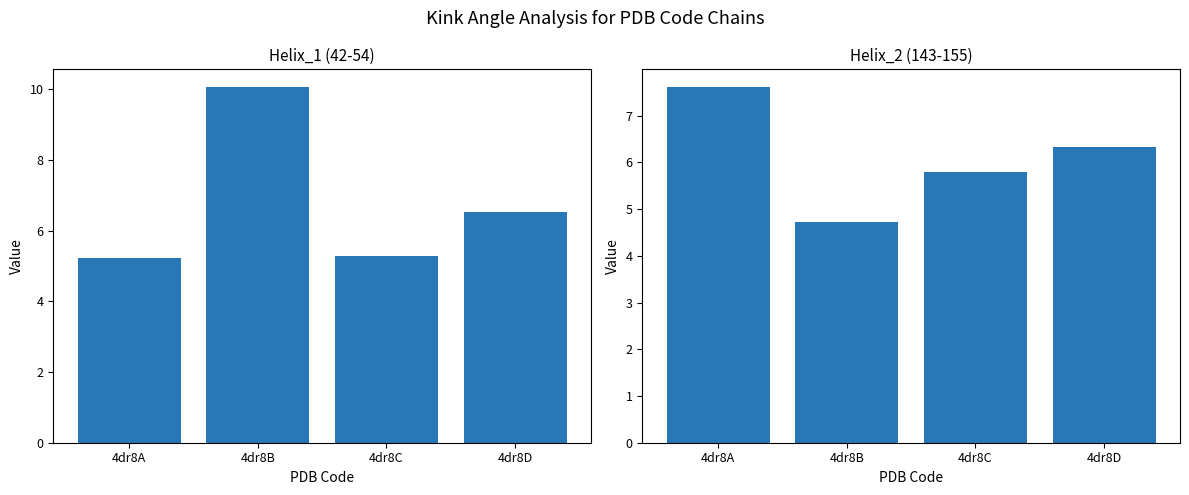

Which series has the largest range (max minus min)?

Helix_1 (42-54)